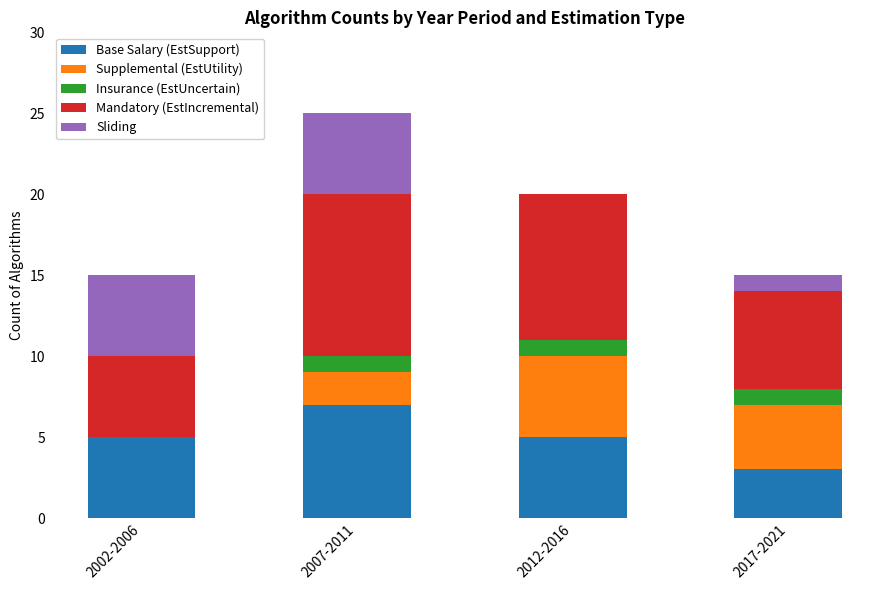

What is the total value across all series at 2017-2021?

15